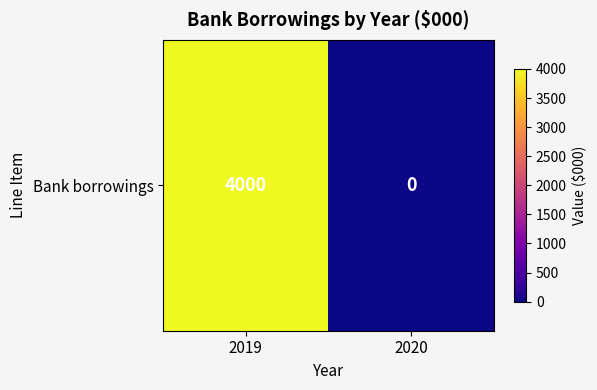

What is the change in value from 2019 to 2020?

-4000